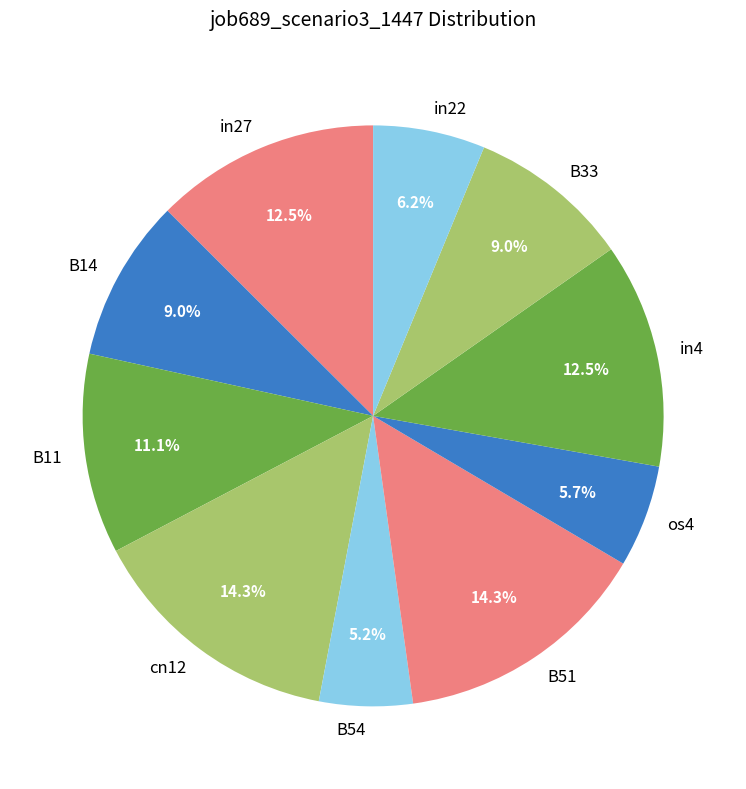

How many slices are in this pie chart?

10